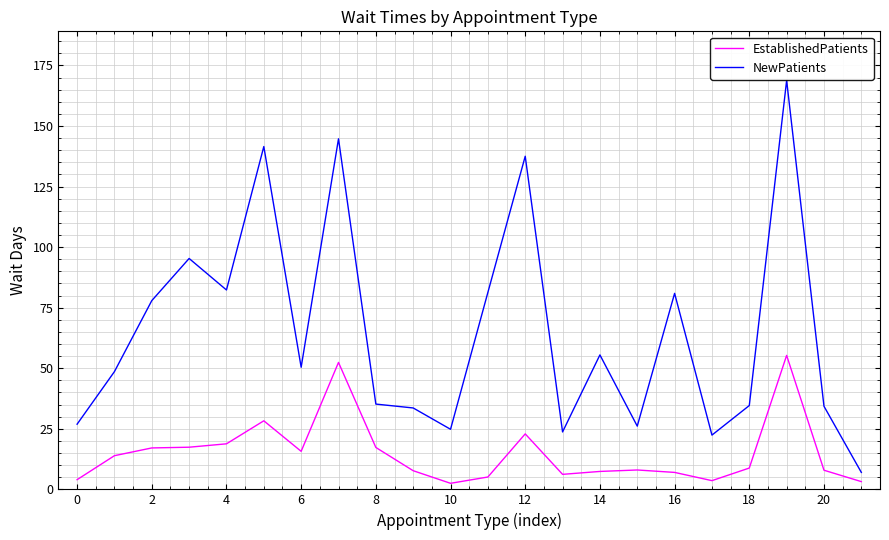

What are all the series names shown in the legend?

EstablishedPatients, NewPatients